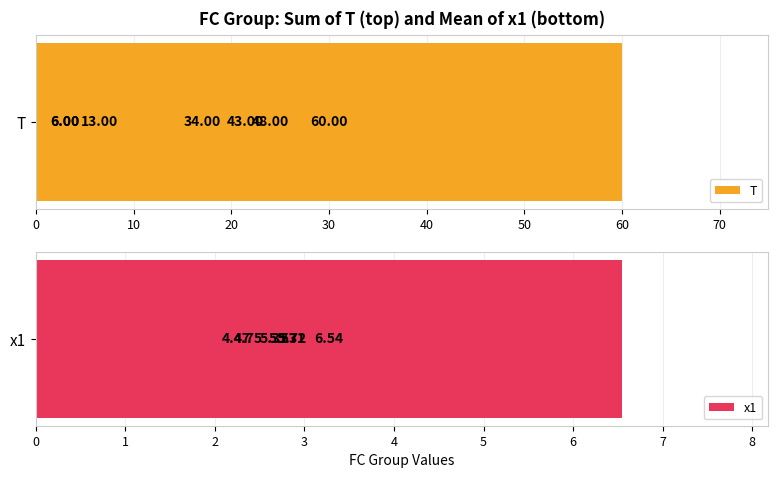

What is the value of the x1 bar at the 6th from the left?

4.5